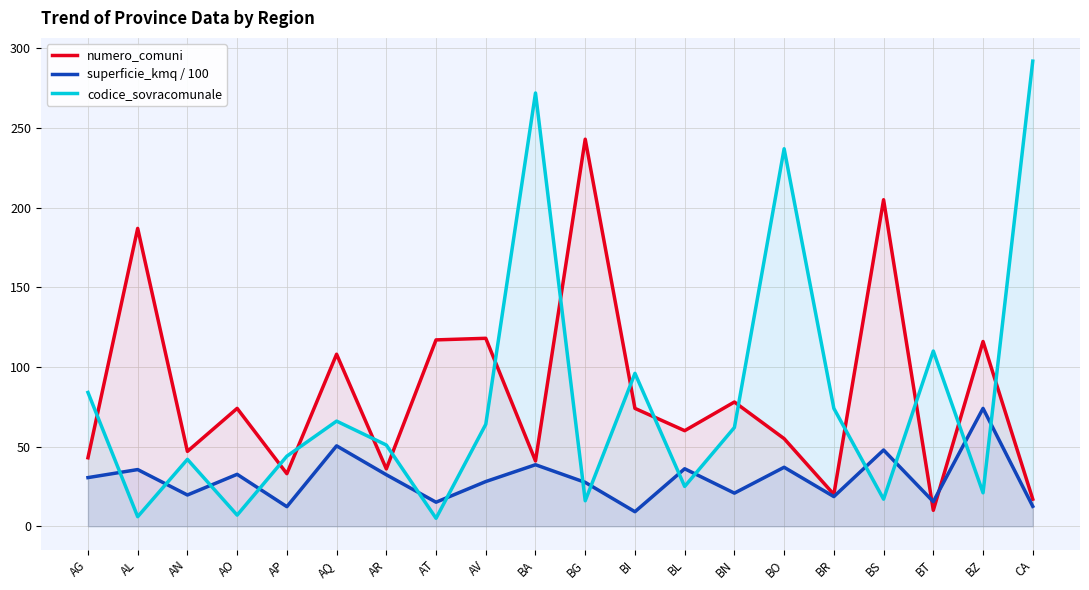

How many series are shown in this chart?

3